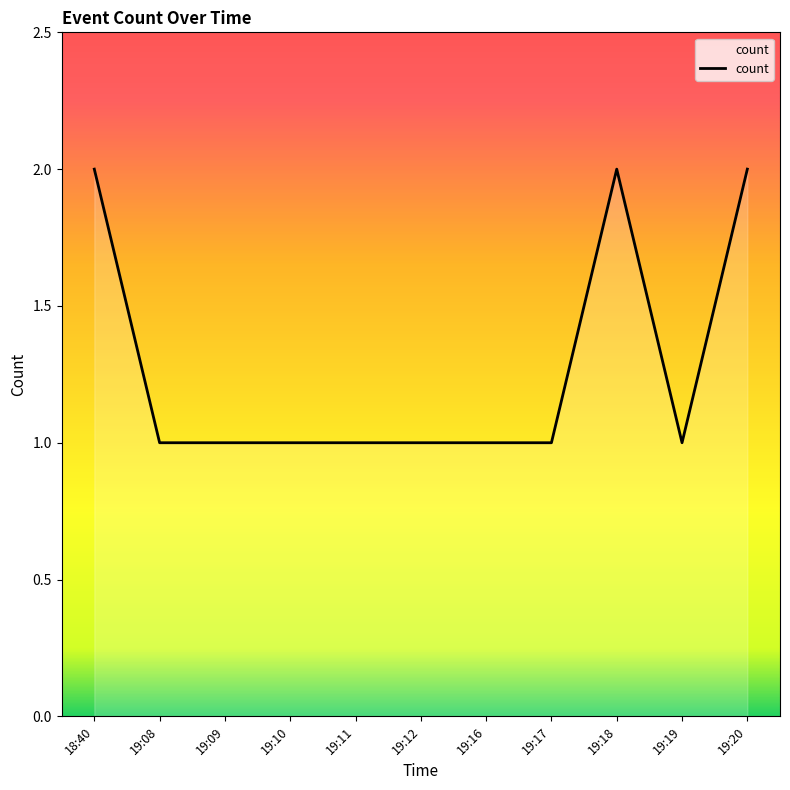

How many values are between 1 and 2?

11